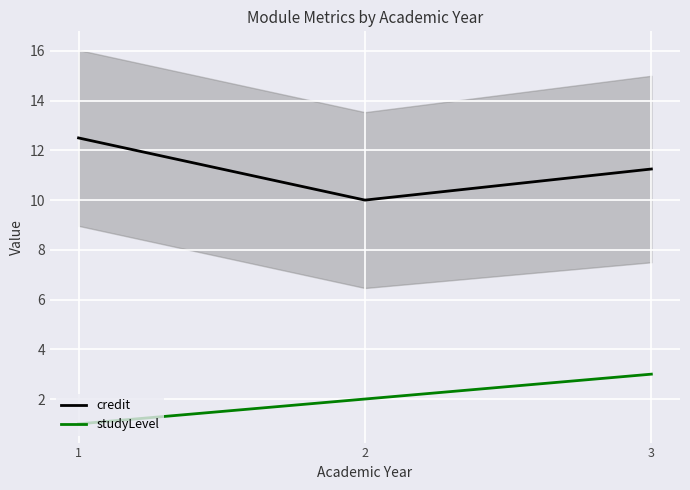

Is this an area chart (filled region under the line)?

No